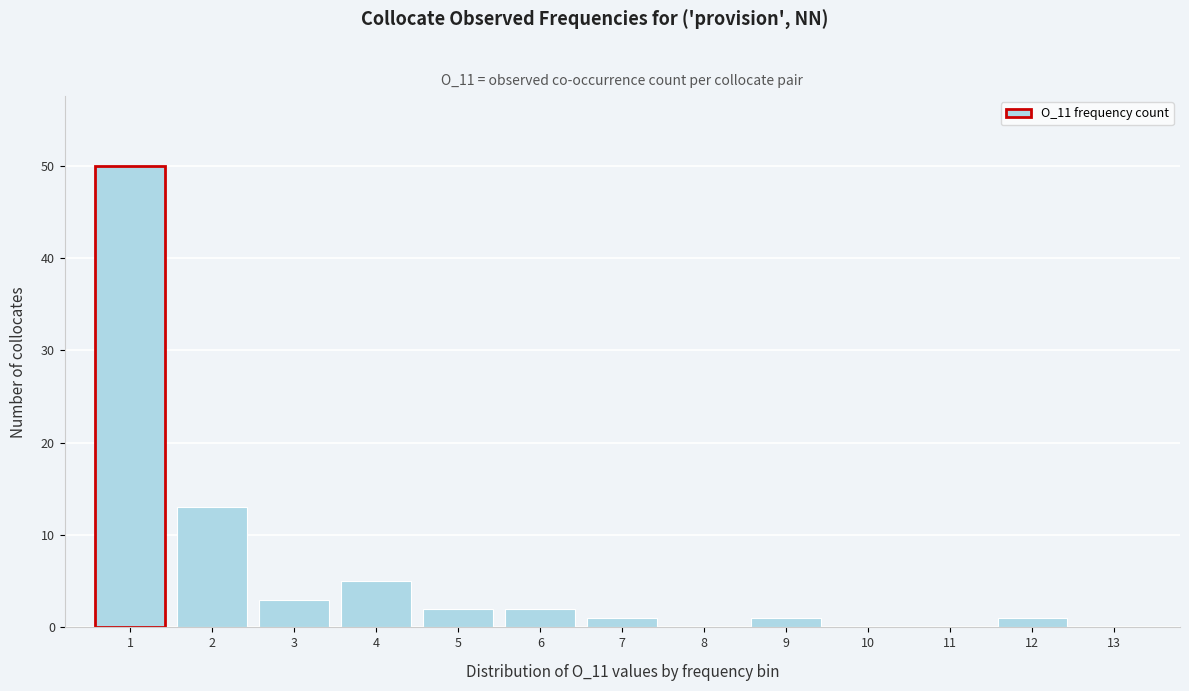

How tall is the bar that spans 11.5 to 12.5 on the x-axis? The values are not printed on the chart, so give them approximately, as read against the axis.

1